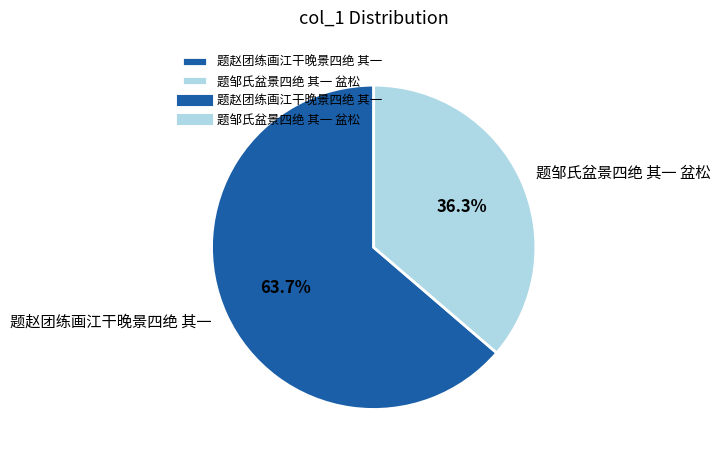

Which category has the biggest portion of the pie?

题赵团练画江干晚景四绝 其一